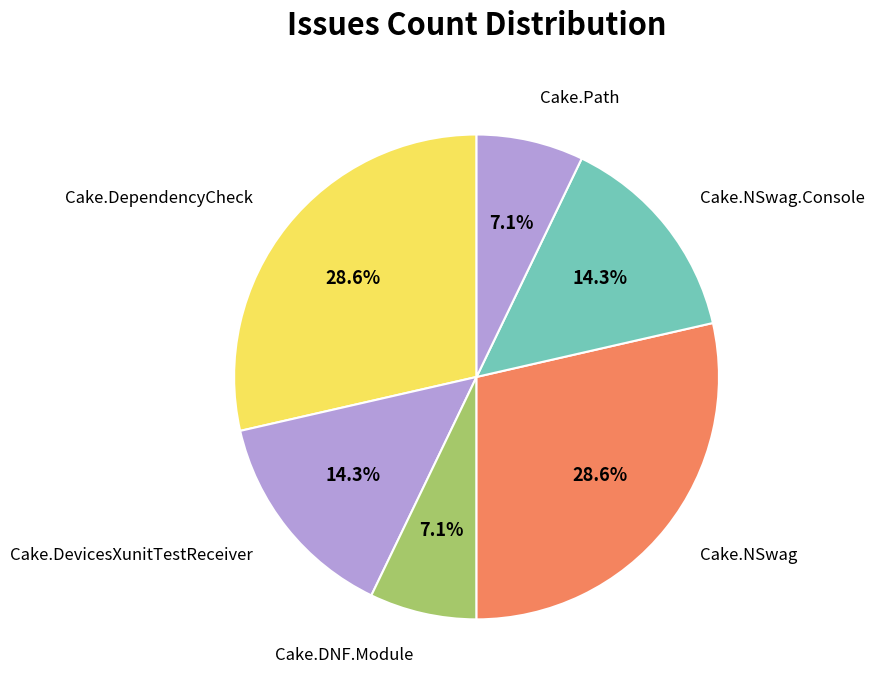

Which has a higher value, Cake.NSwag or Cake.DNF.Module?

Cake.NSwag